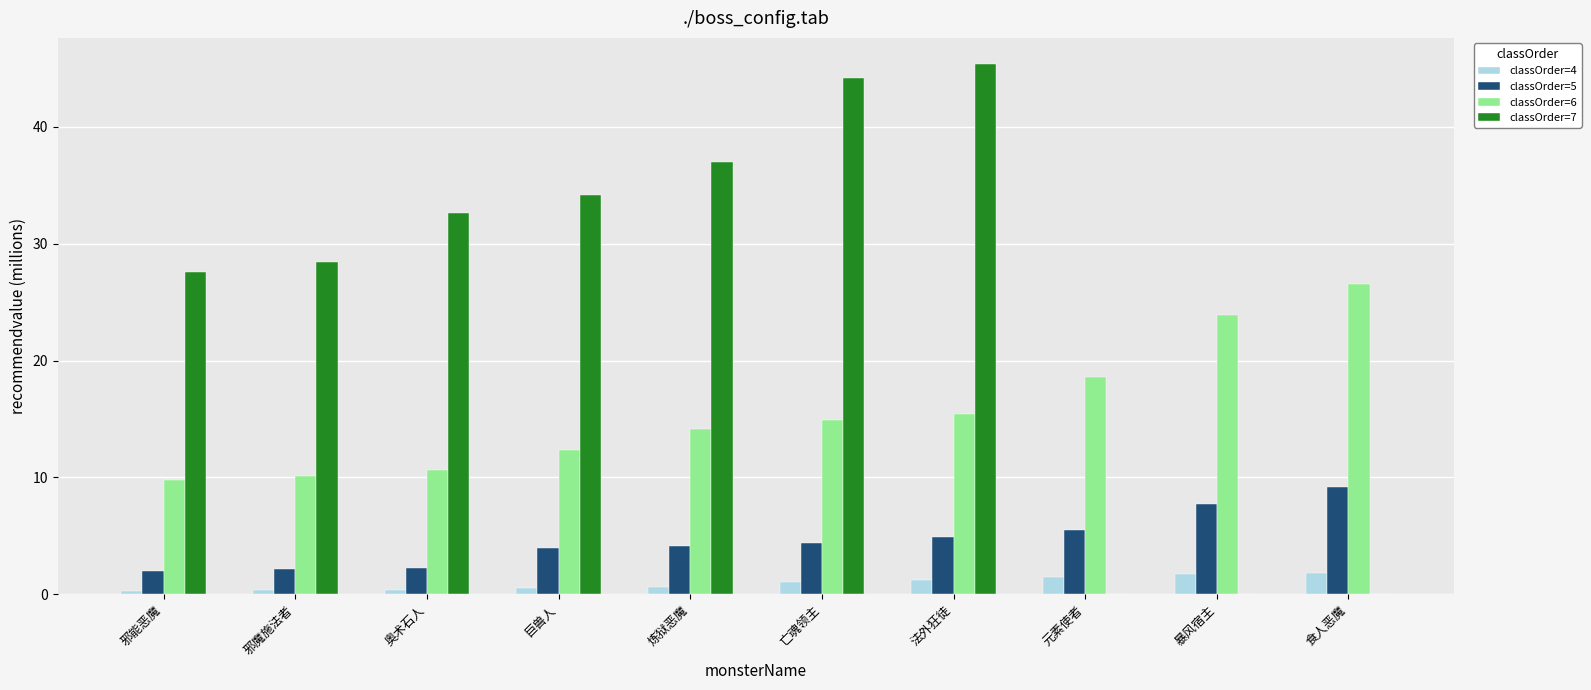

Is the value of classOrder=7 at 邪魔施法者 greater than the value of classOrder=6 at 元素使者?

Yes